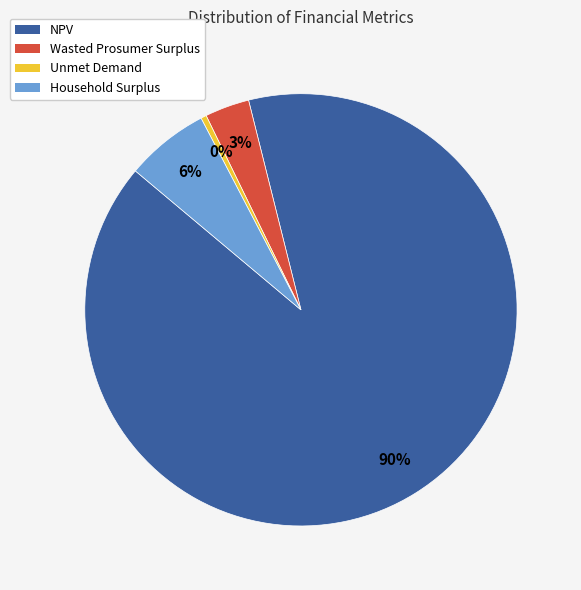

Do Wasted Prosumer Surplus and NPV together represent more than half of the pie?

Yes